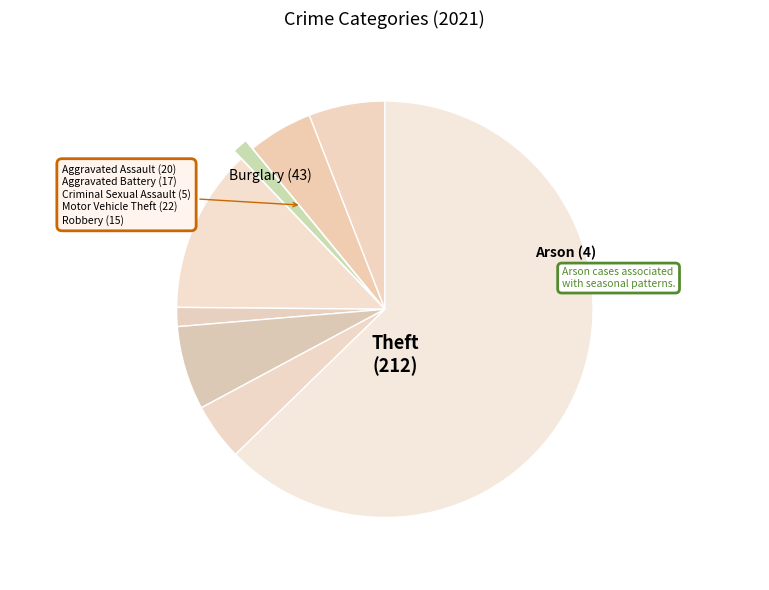

Rank the categories by value from lowest to highest.

Arson, Criminal Sexual Assault, Robbery, Aggravated Battery, Aggravated Assault, Motor Vehicle Theft, Burglary, Theft